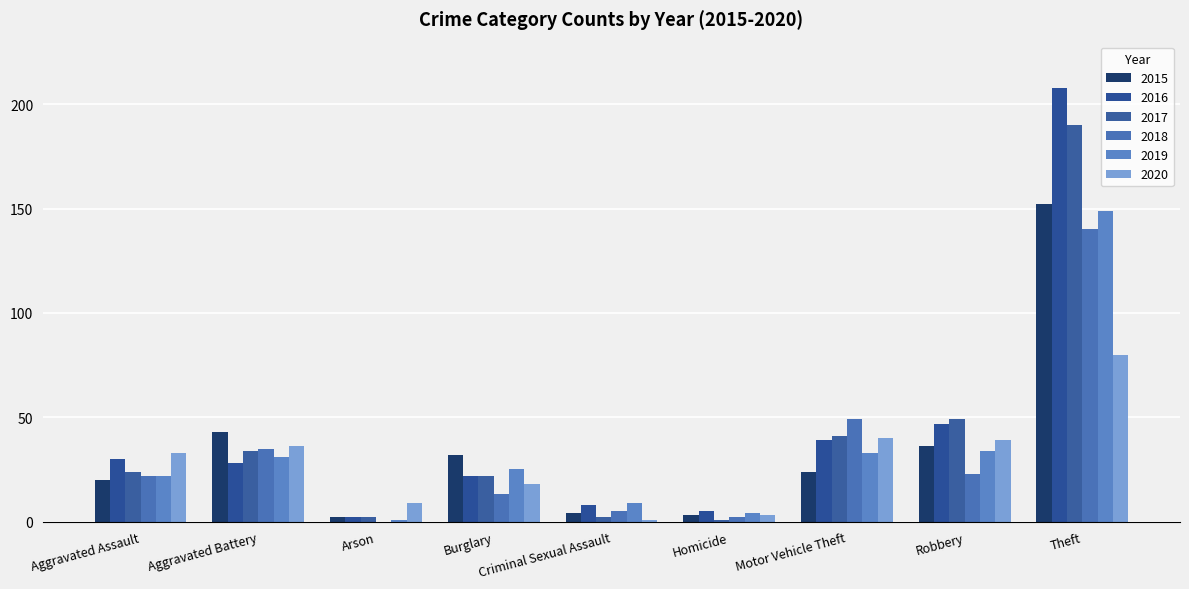

How many data points does each series have?

9